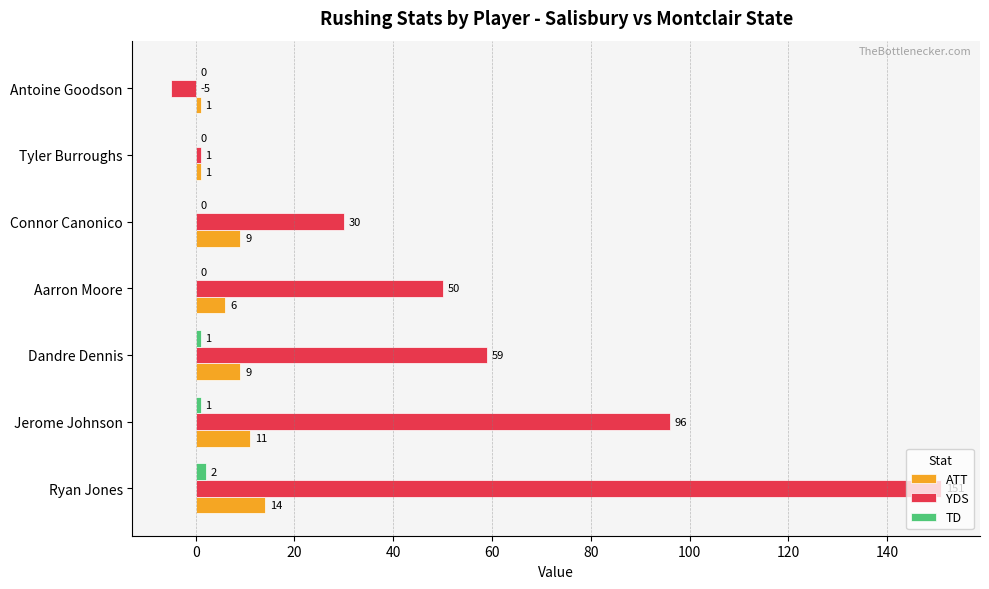

How many positive values does the TD series have?

3